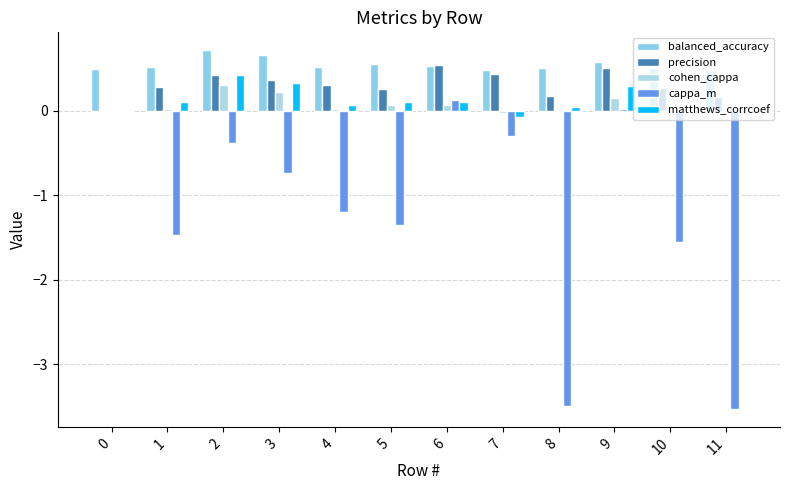

Count the number of categories in the chart.

12